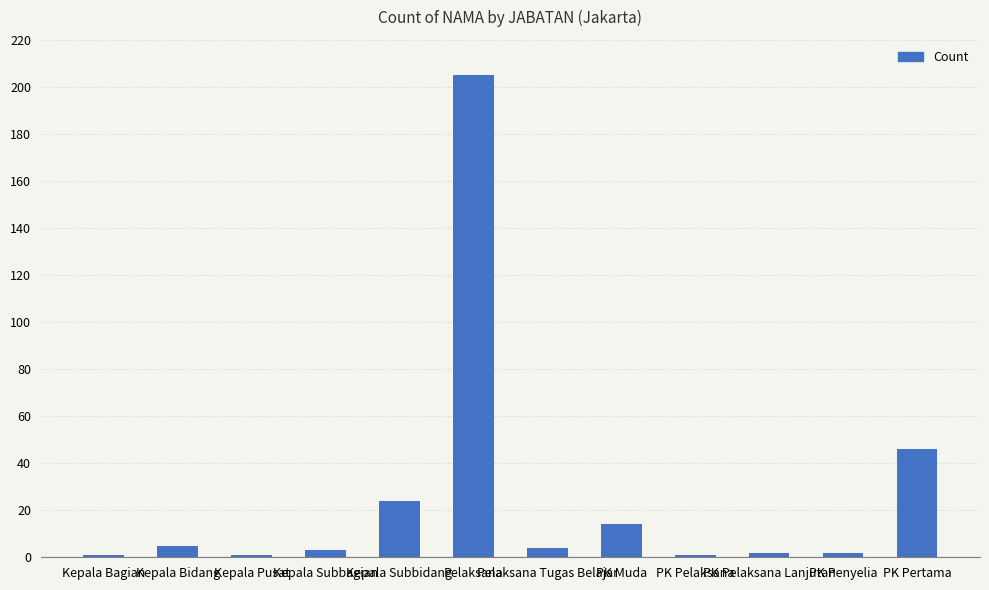

What is the greatest value displayed?

205